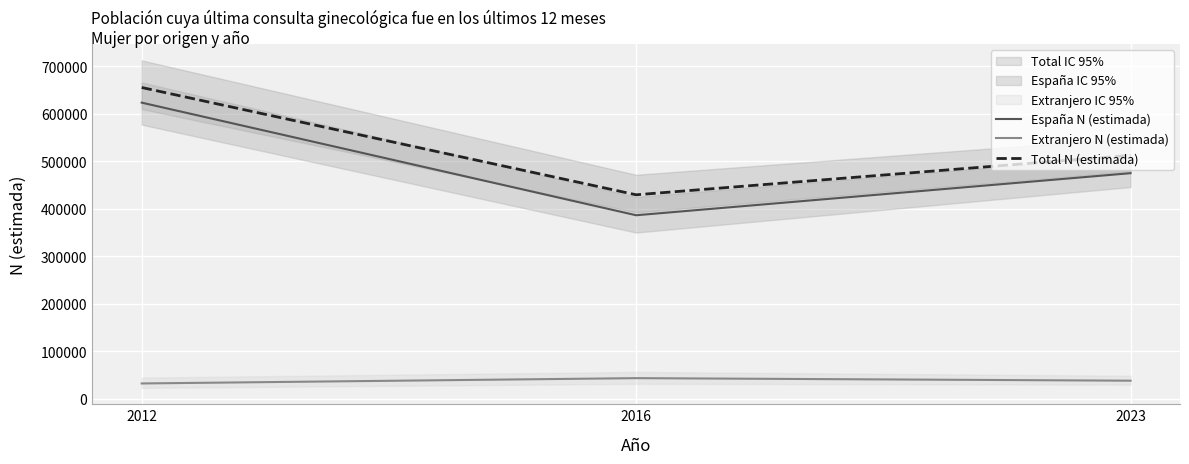

Reading left to right, list all the values displayed in this chart.

España N (estimada): 2012=623769	2016=386421	2023=475093
Extranjero N (estimada): 2012=31906	2016=43111	2023=37731
Total N (estimada): 2012=655675	2016=429531	2023=512824